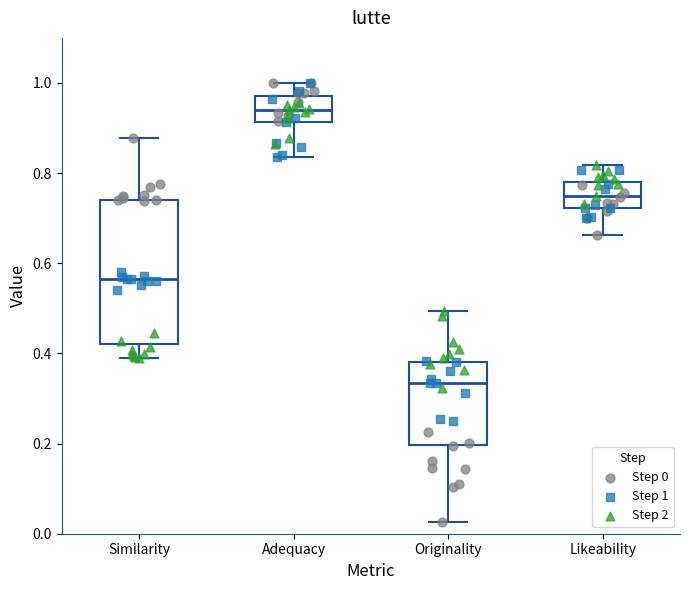

Reading left to right, read every box against the y-axis: the position of its median line, the range the box covers, and the ends of its whiskers. The values are not printed on the chart, so give them approximately, as read against the axis.

Similarity: median 0.56, box 0.42 to 0.74, whiskers 0.40 to 0.88
Adequacy: median 0.94, box 0.92 to 0.98, whiskers 0.84 to 1.00
Originality: median 0.34, box 0.20 to 0.38, whiskers 0.02 to 0.50
Likeability: median 0.74, box 0.72 to 0.78, whiskers 0.66 to 0.82